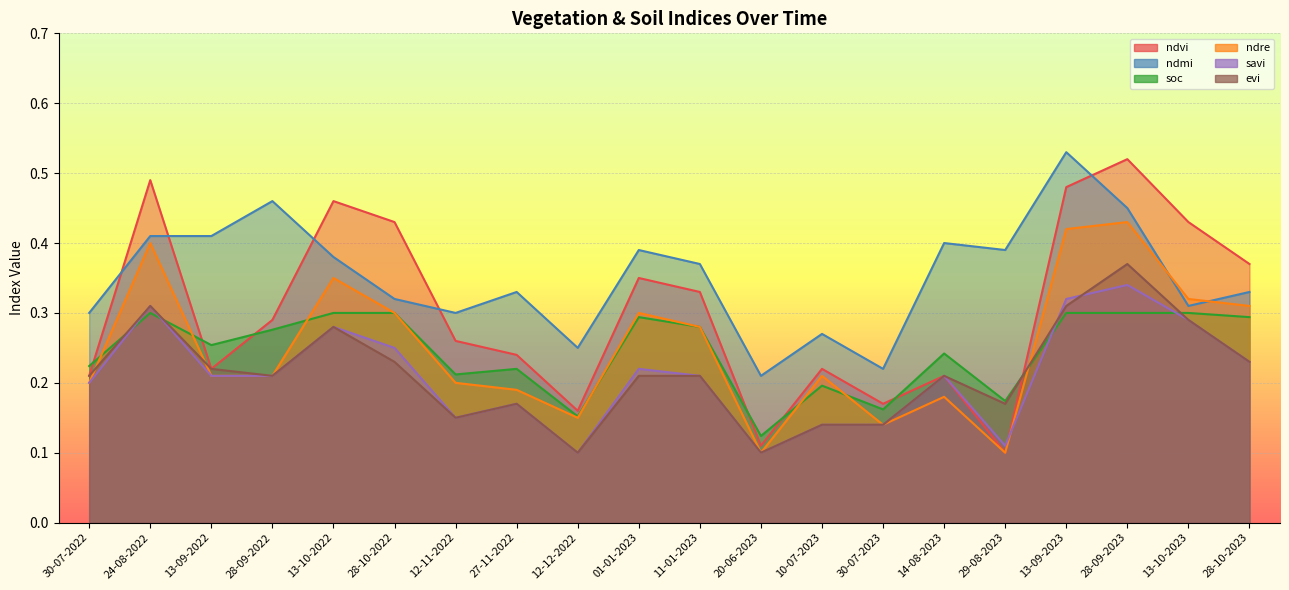

Is it true that ndre equals 0.1 at 20-06-2023?

True